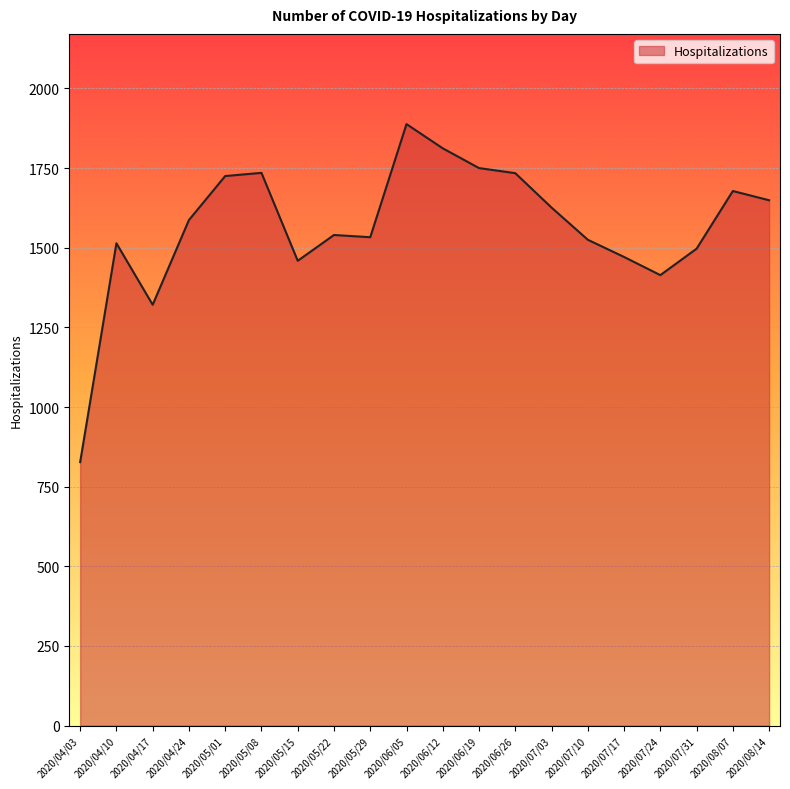

What is the difference between the second highest and second lowest values?

491